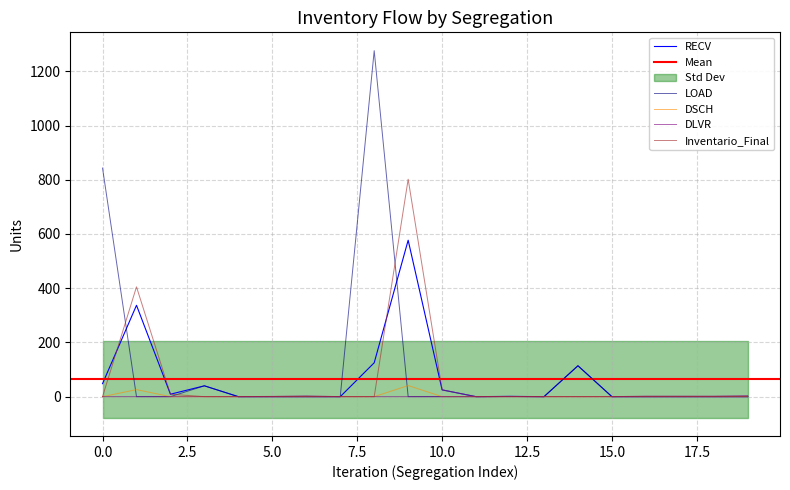

The DLVR series shows 0 at 0.0. True or false?

True